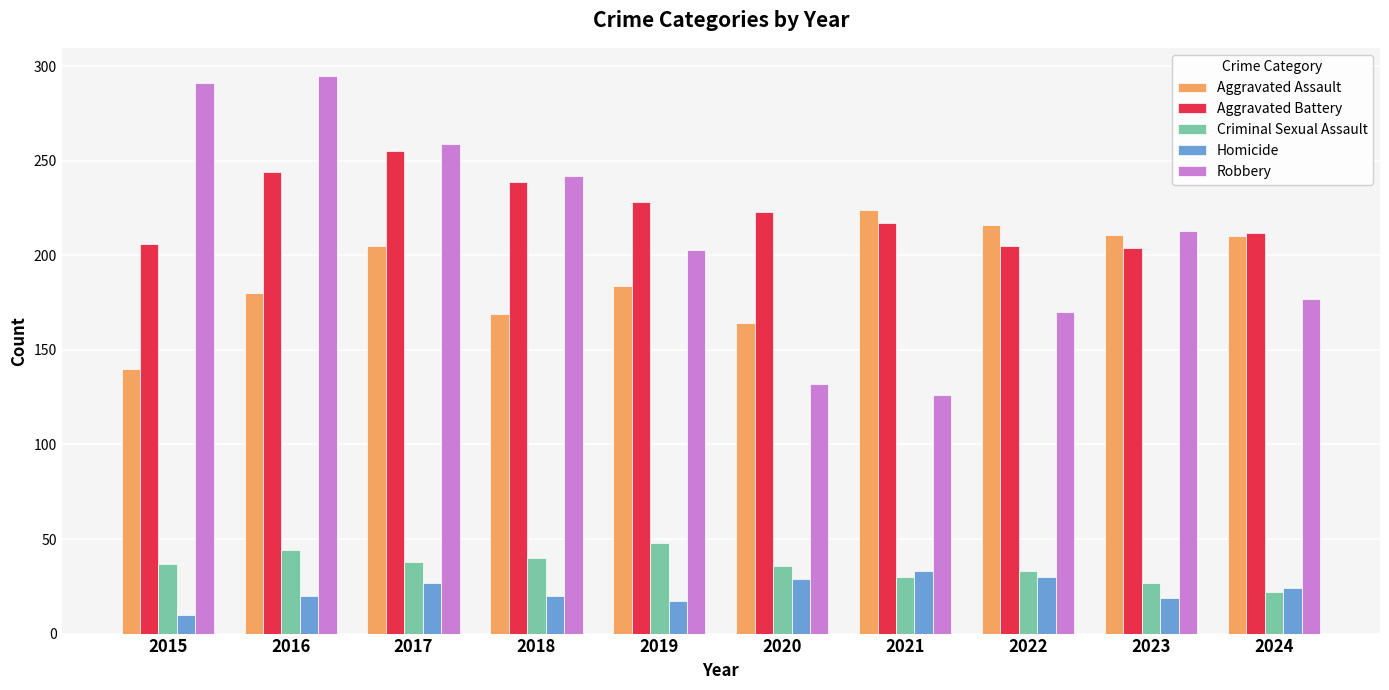

Which series has the widest spread of values?

Robbery